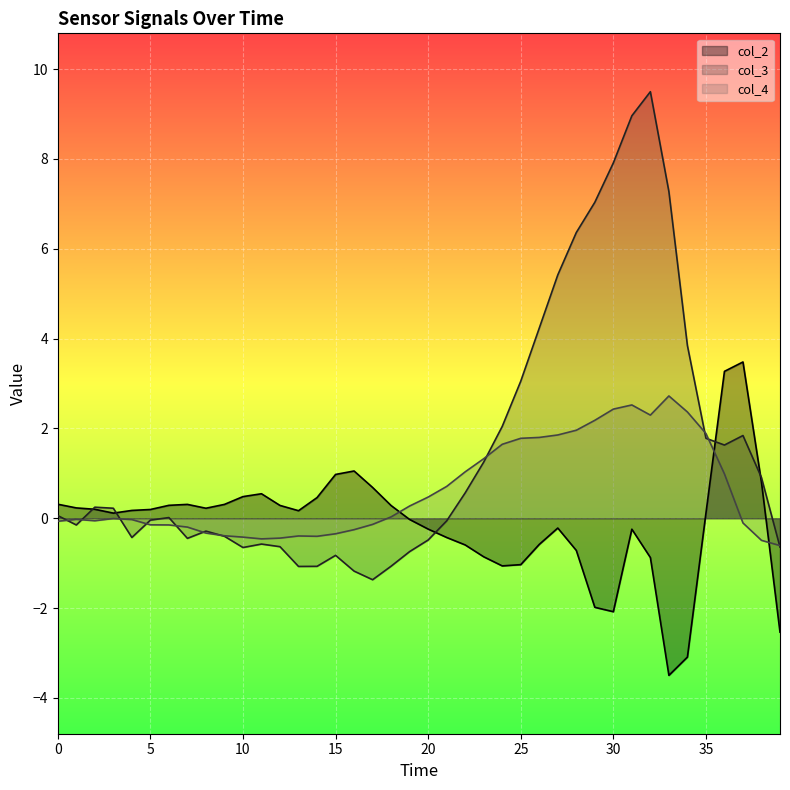

Between 30 and 35, which series saw the biggest shift?

col_3